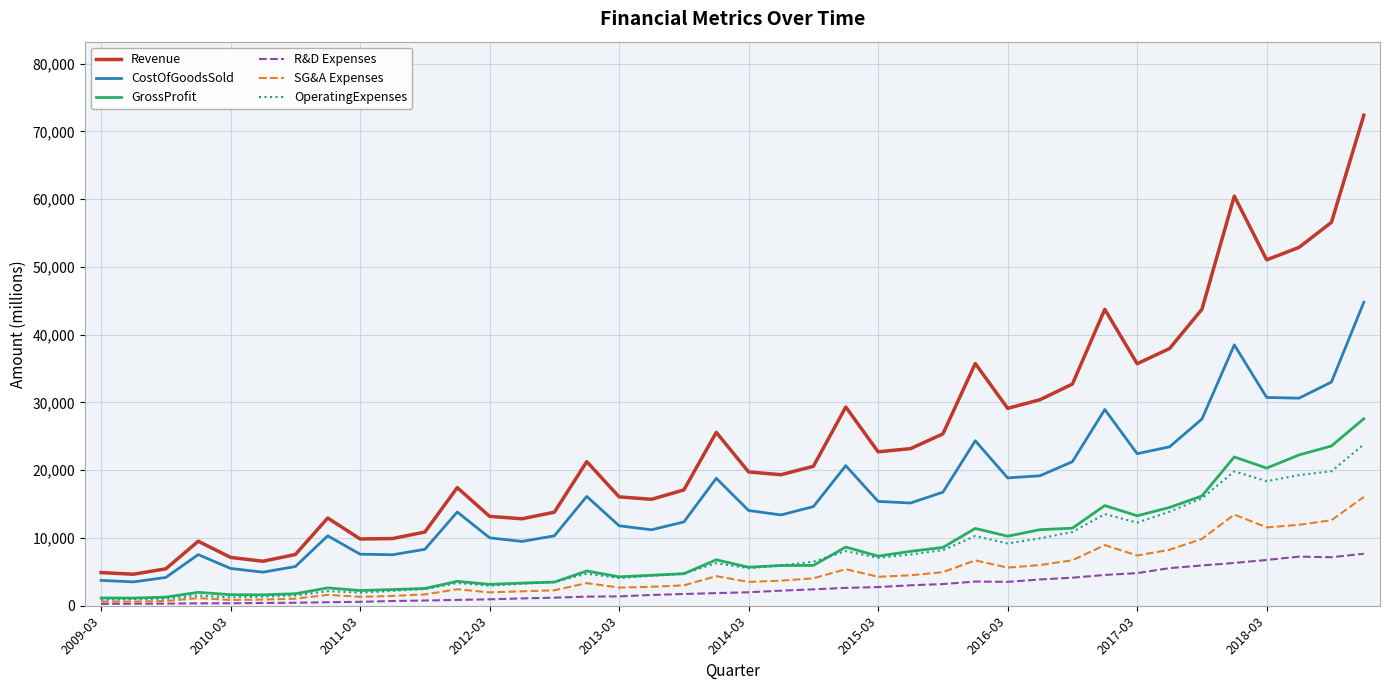

Which series has the largest total across all categories?

Revenue